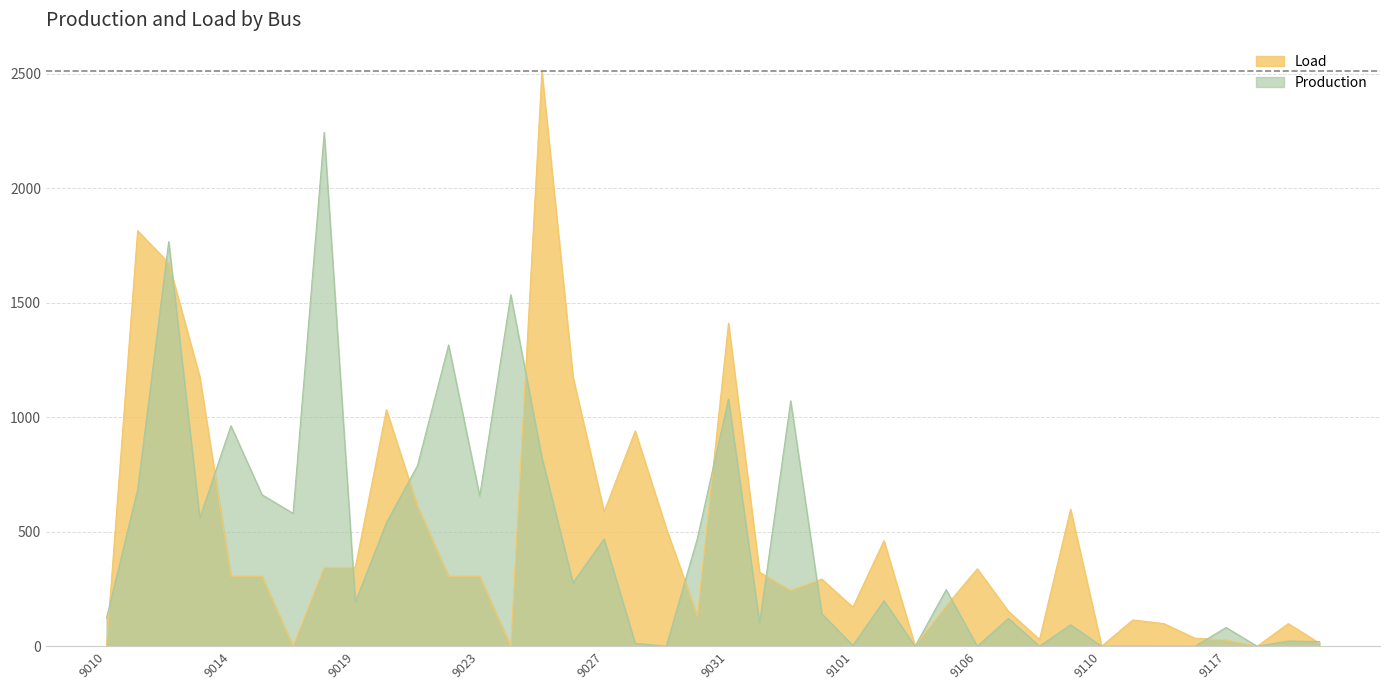

Reading left to right, list all the values displayed in this chart.

Load: 0.0	1814.3	1672.9	1175.2	305.7	305.7	0.0	344.1	344.1	1032.9	611.8	305.7	305.7	0.0	2509.4	1175.2	587.2	940.2	514.5	131.5	1410.3	322.9	243.7	293.1	170.5	460.9	1.5	175.9	338.0	153.0	29.2	598.1	0.0	114.6	98.9	35.3	27.1	0.0	98.7	13.5
Production: 122.9	683.4	1766.3	559.6	962.3	661.4	579.8	2243.5	192.7	539.4	788.8	1315.4	656.0	1534.4	823.8	277.3	468.5	12.7	0.0	471.7	1079.0	100.9	1071.4	141.4	3.6	198.9	0.0	247.0	0.0	121.5	0.0	93.3	0.0	0.4	0.0	0.0	81.8	0.0	22.7	20.1